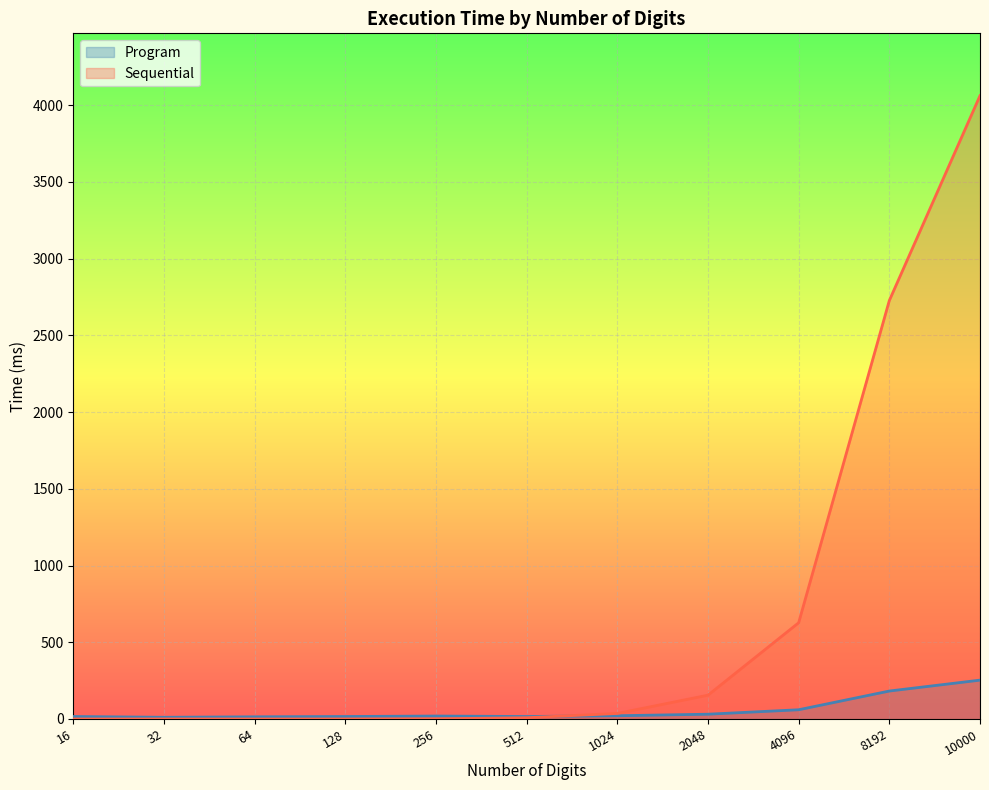

True or false: Sequential and Program cross at least once.

True